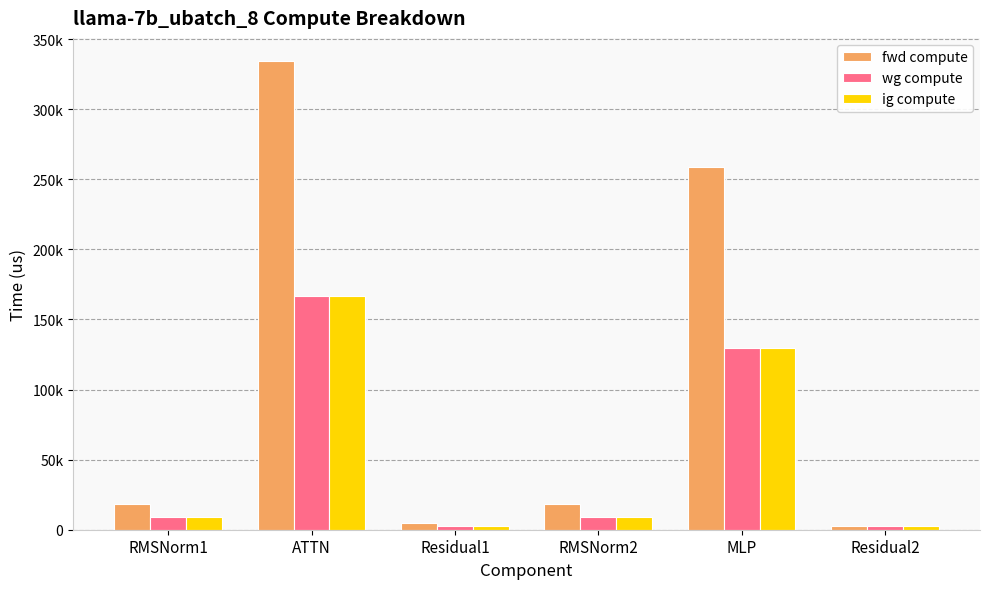

Does the chart contain any negative values?

No